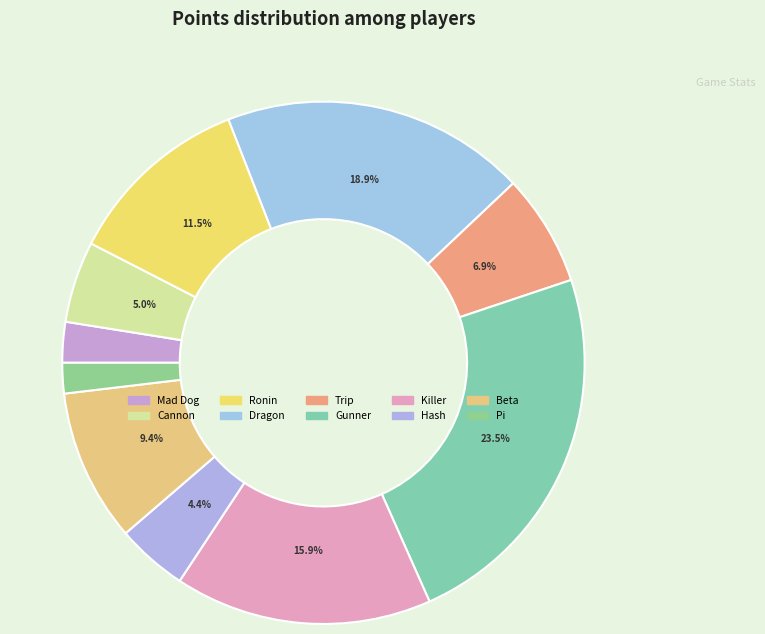

Does any single category account for the majority?

No